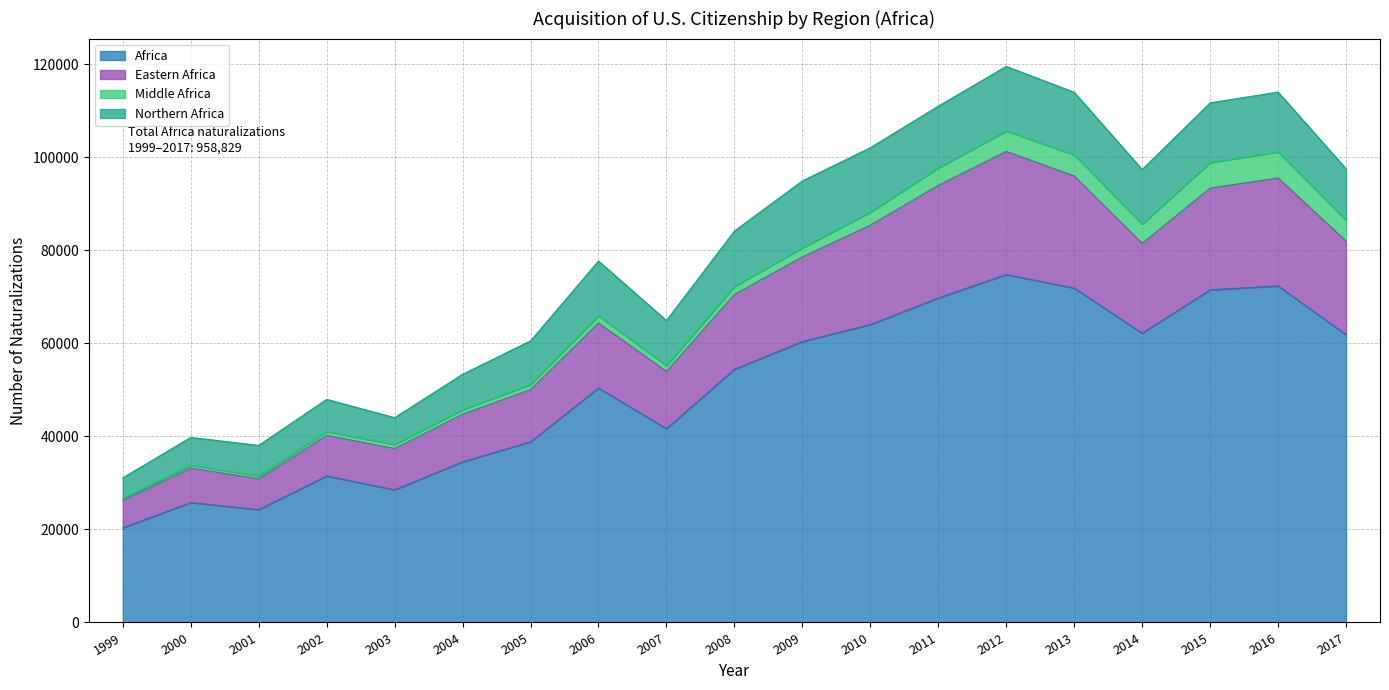

The value of Africa at 2008 is 54418. True or false?

True